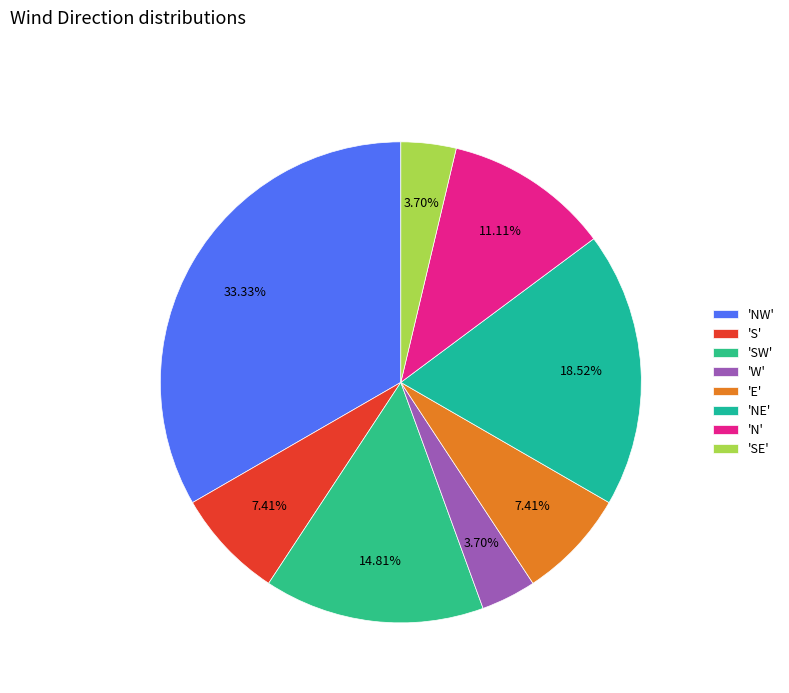

What is the largest slice in the pie chart?

'NW'